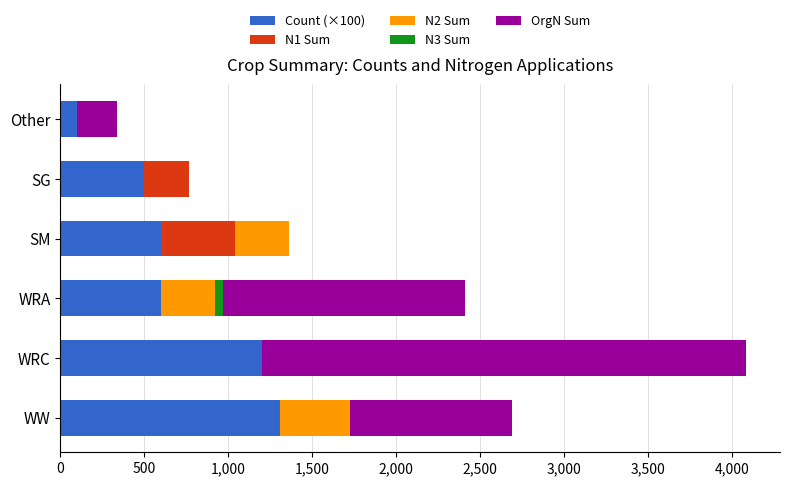

At which category is the sum across all series the highest?

WRC